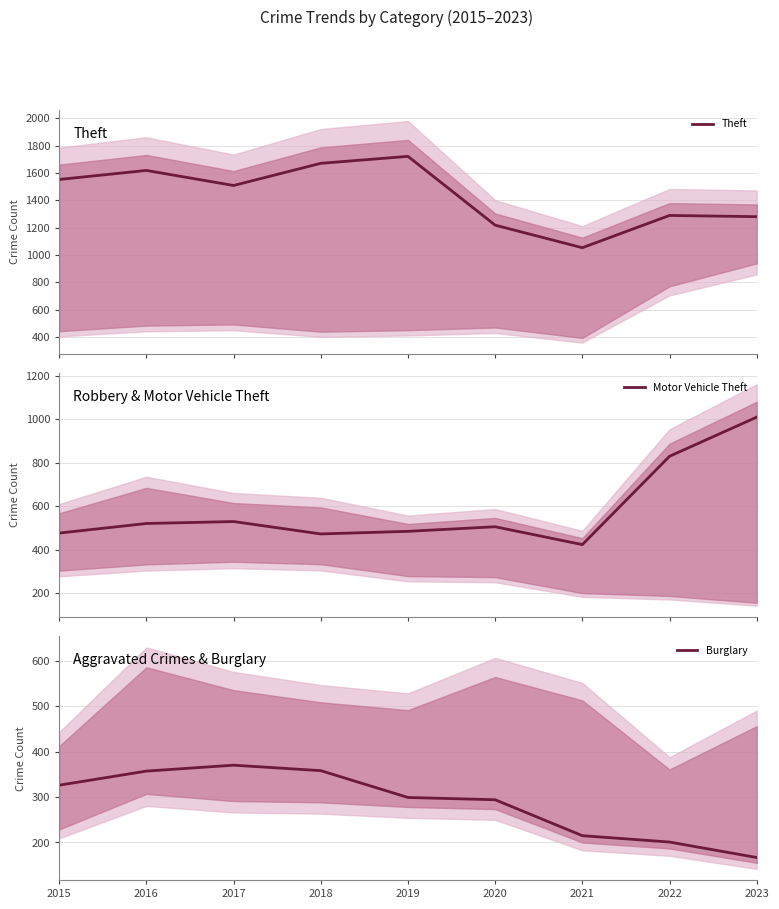

What is the sum of the Burglary values at 2015 and 2016?

683